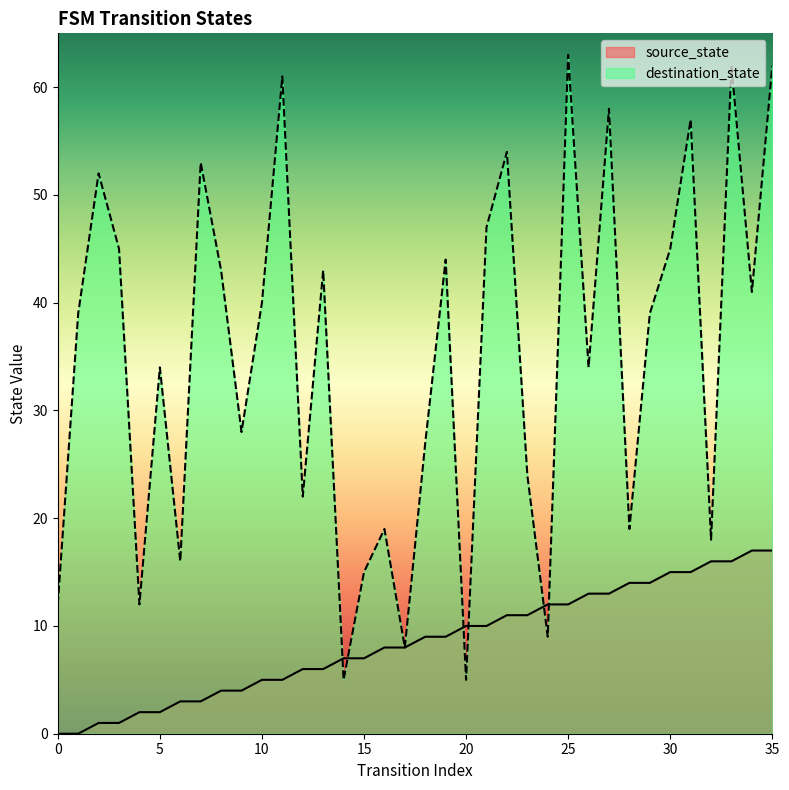

How many lines are shown in the chart?

2